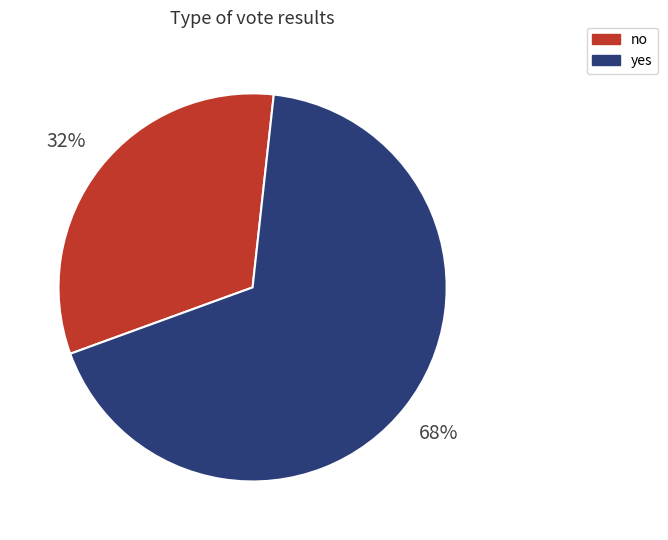

To the nearest percent, what is the combined percentage of yes and no?

100%